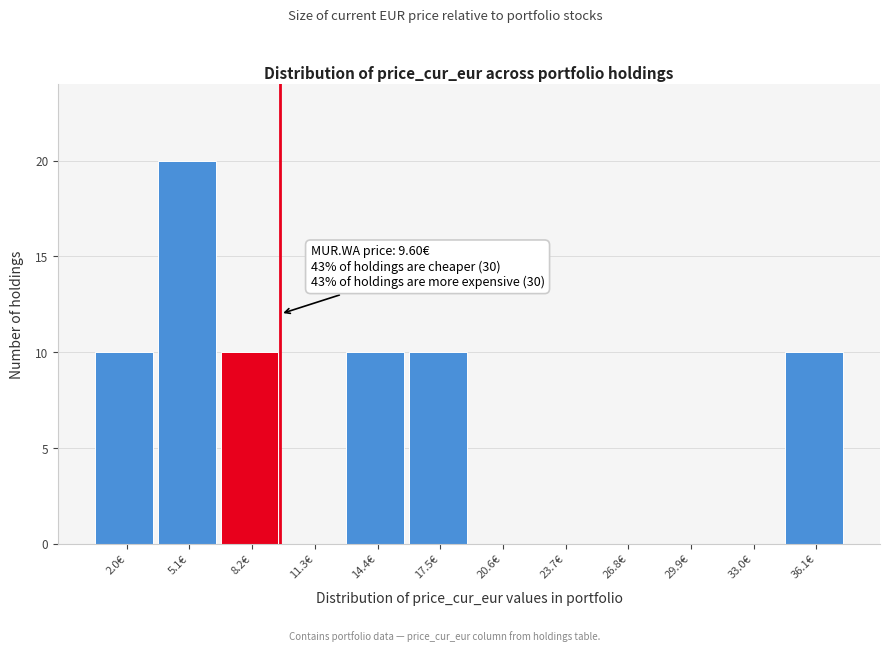

Which range on the x-axis has the tallest bar?

3.5 to 6.5